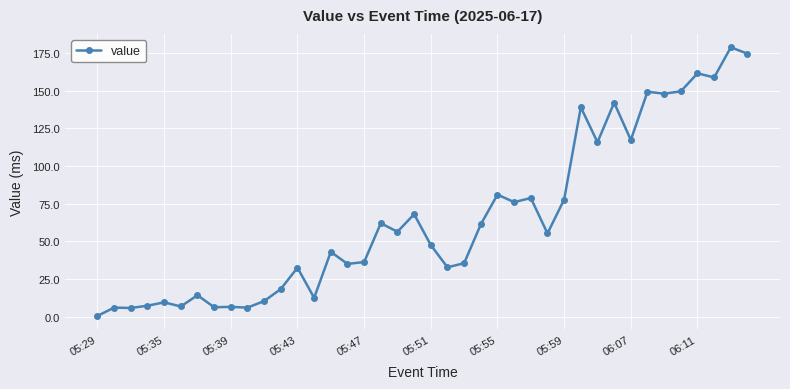

True or false: the data has more than 0 interior local peaks.

True